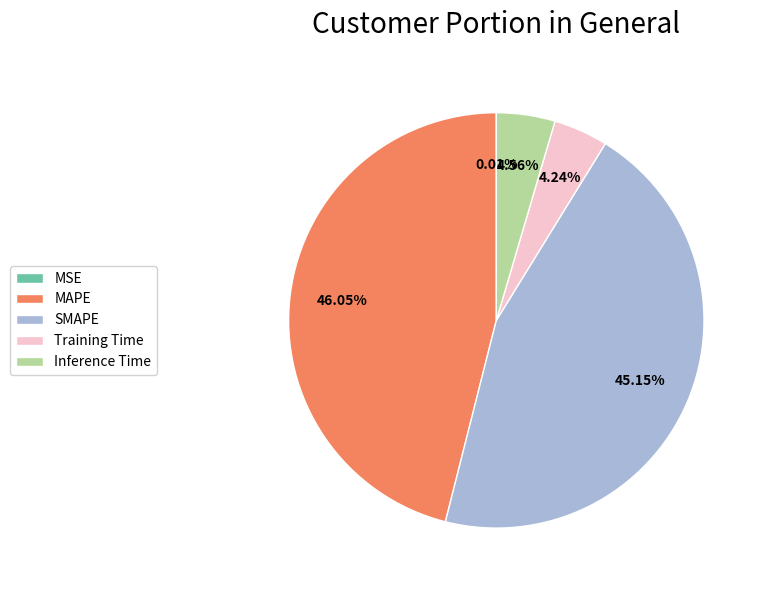

What is the largest slice in the pie chart?

MAPE